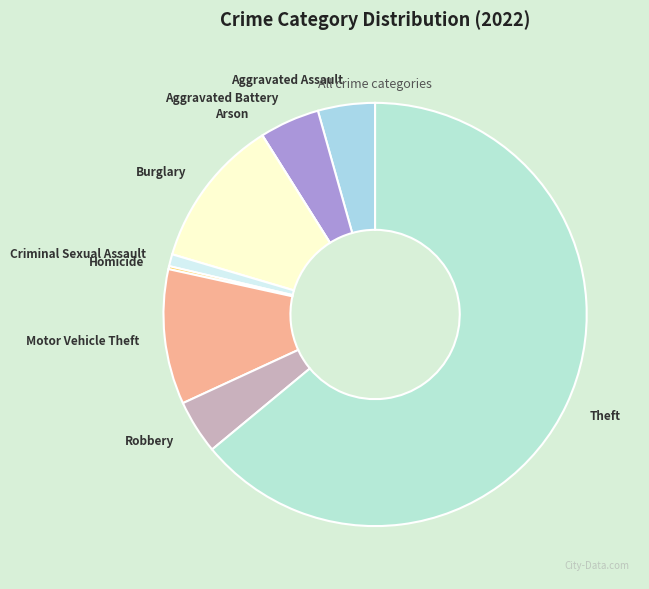

True or false: Criminal Sexual Assault accounts for 1% of the total.

True